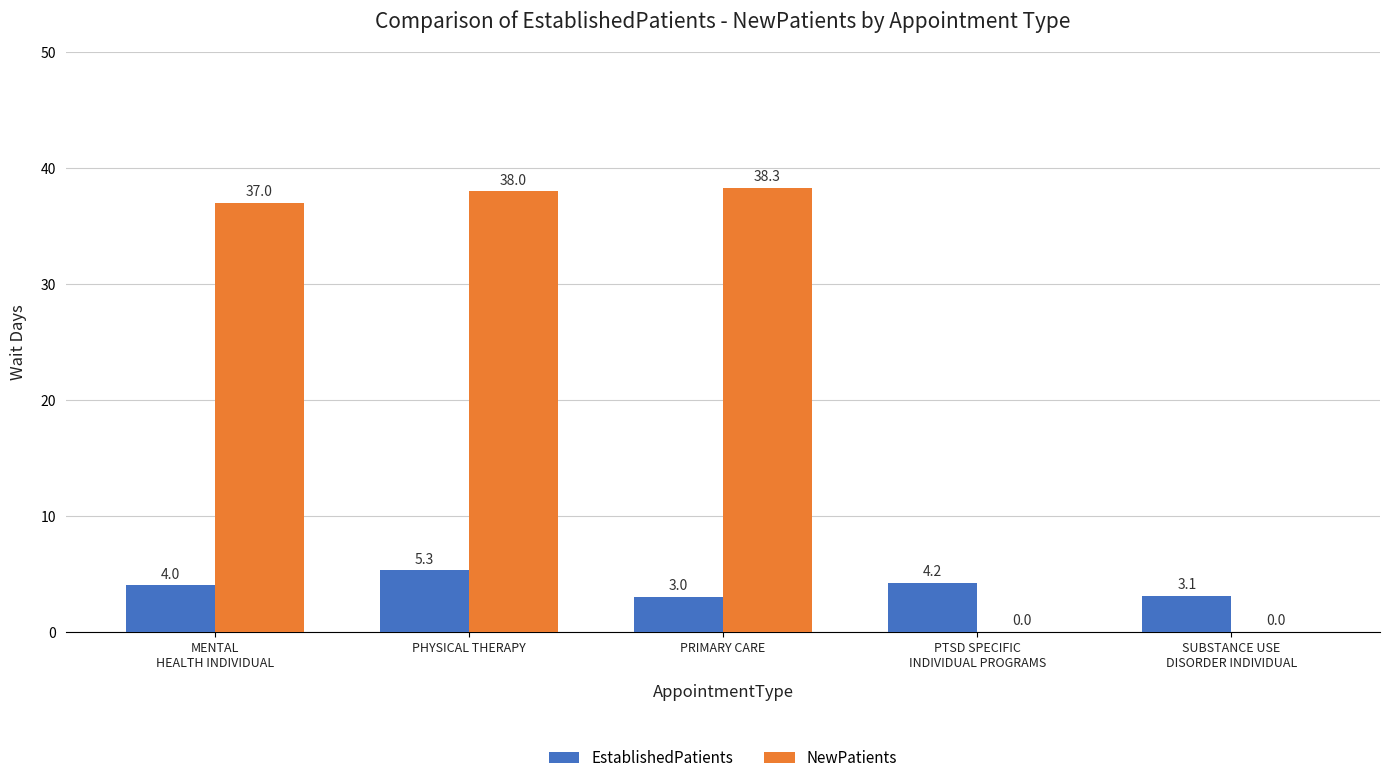

At which category is the sum across all series the highest?

PHYSICAL THERAPY